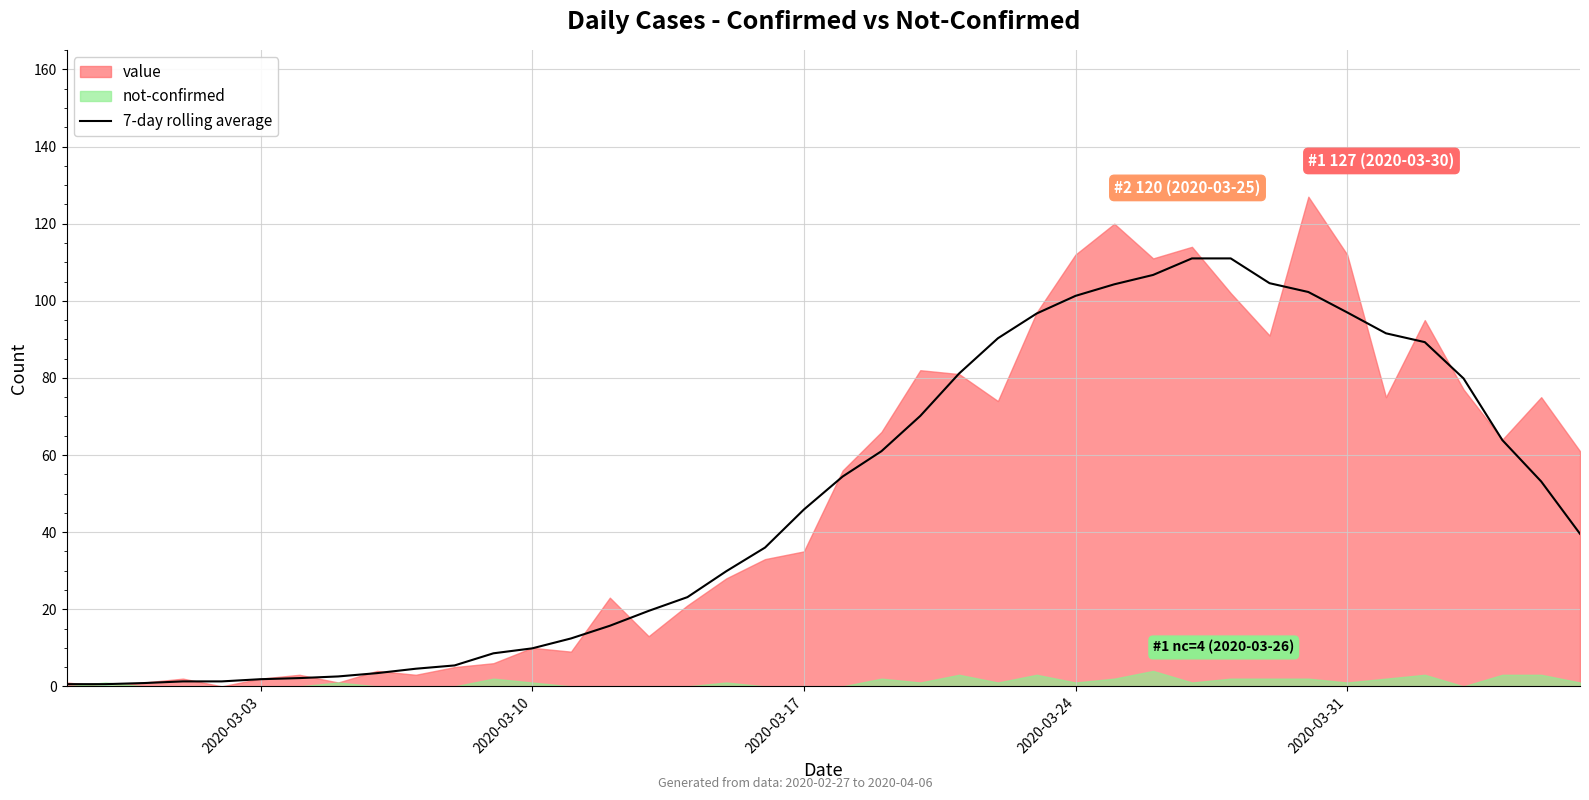

What is the maximum value for 7-day rolling average?

111.0